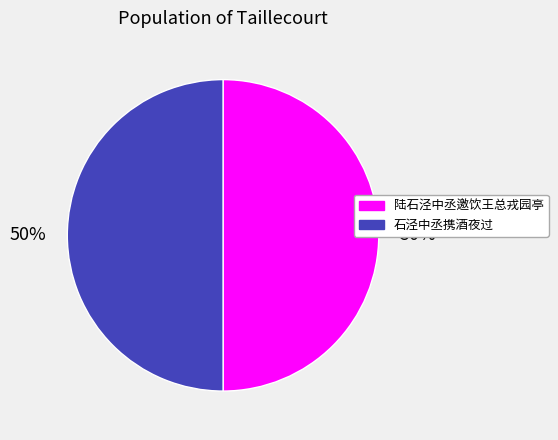

Count the number of slices in the pie.

2